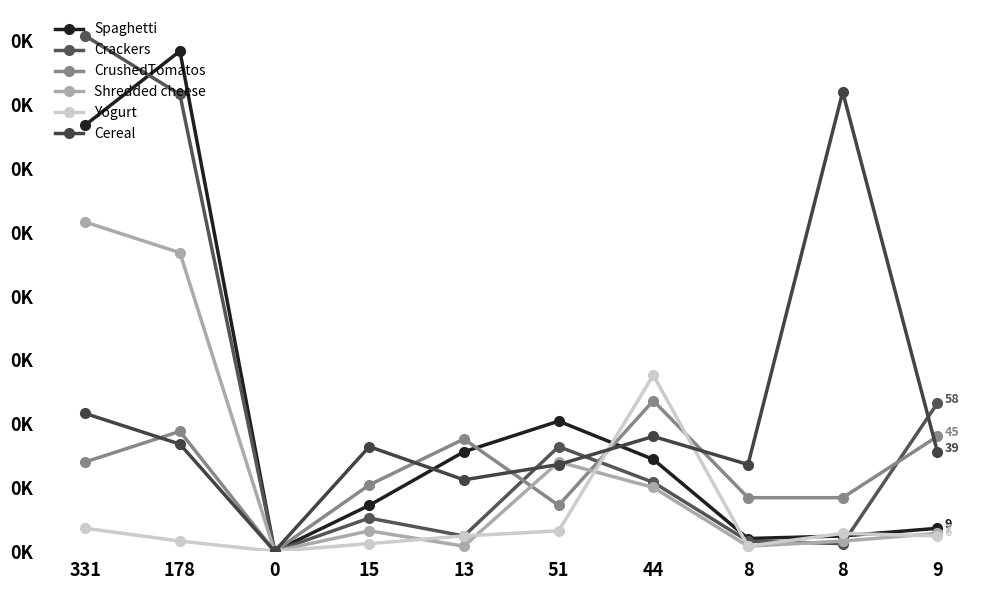

True or false: Crackers has more than 2 points higher than both neighbors.

False